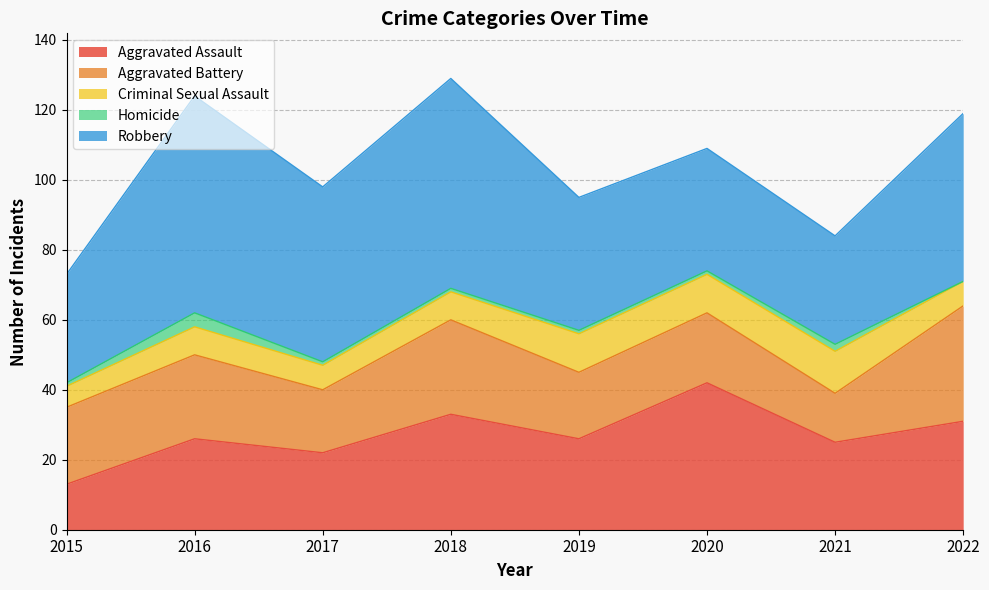

How many lines are shown in the chart?

5